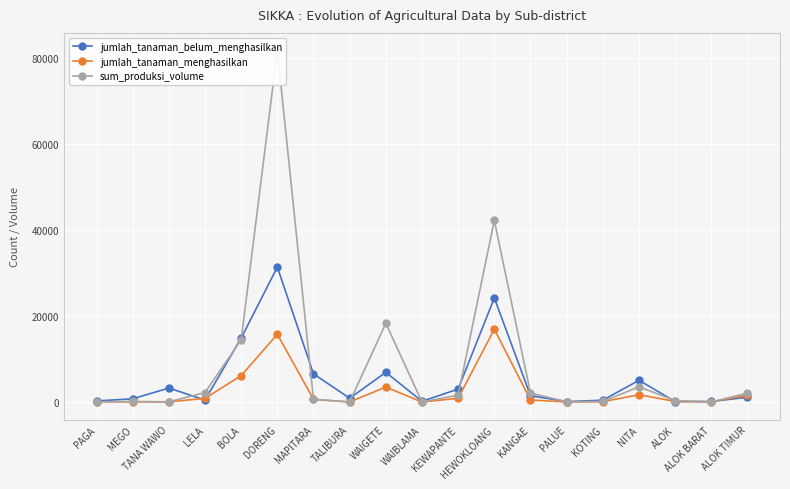

At which label is jumlah_tanaman_menghasilkan closest to 8487?

BOLA